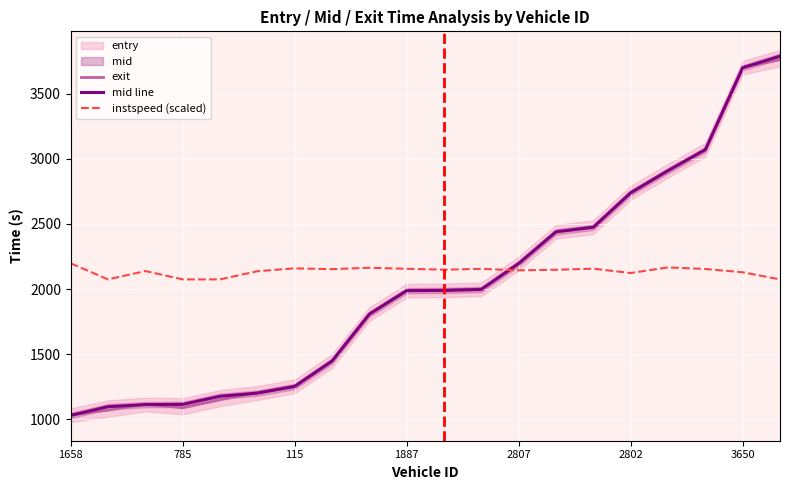

The instspeed (scaled) series shows 3337.2 at 1658. True or false?

False